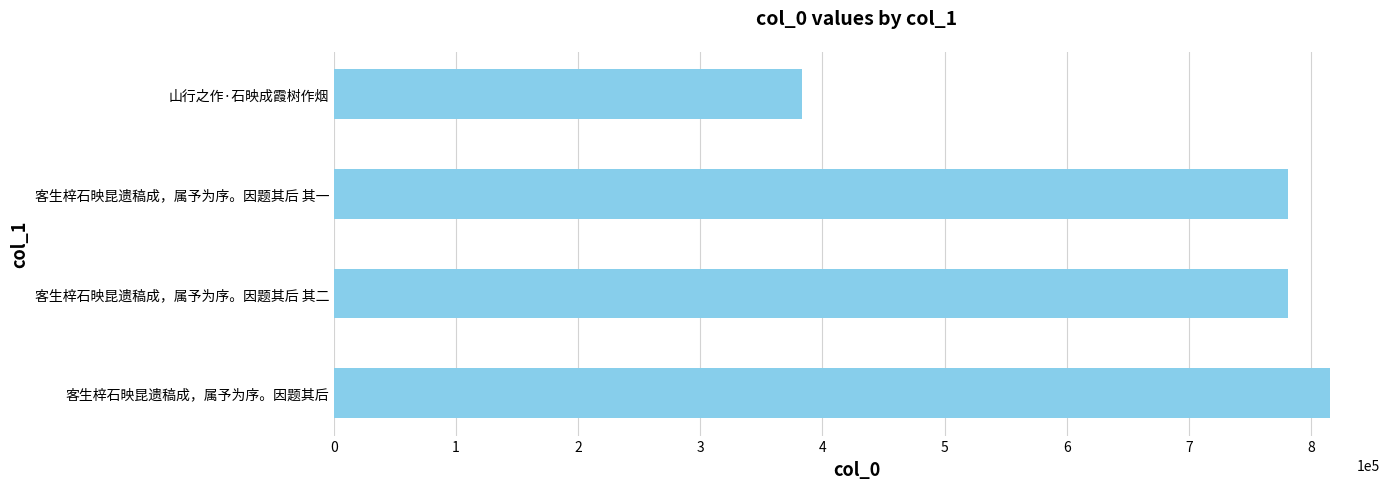

What is the sum of all values?

2762062